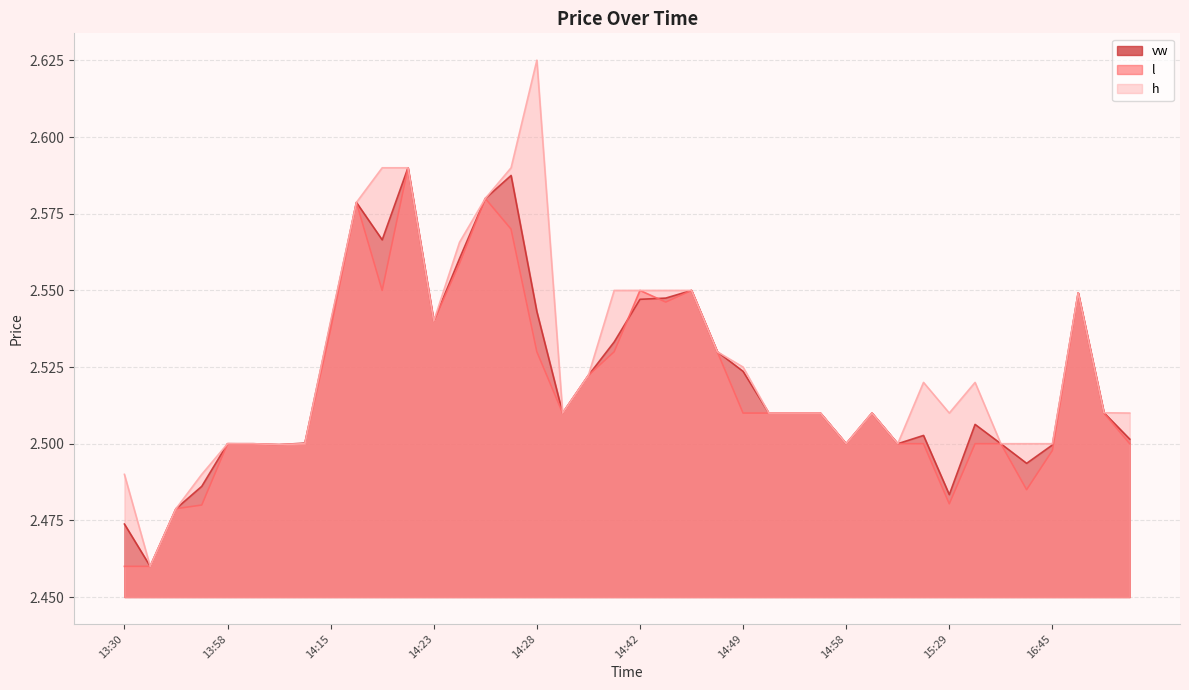

What value does the vw series have at 14:49?

2.5